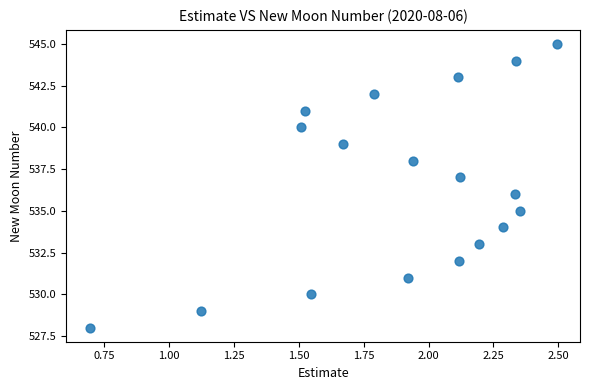

What is the range of Y values (max minus min)?

17